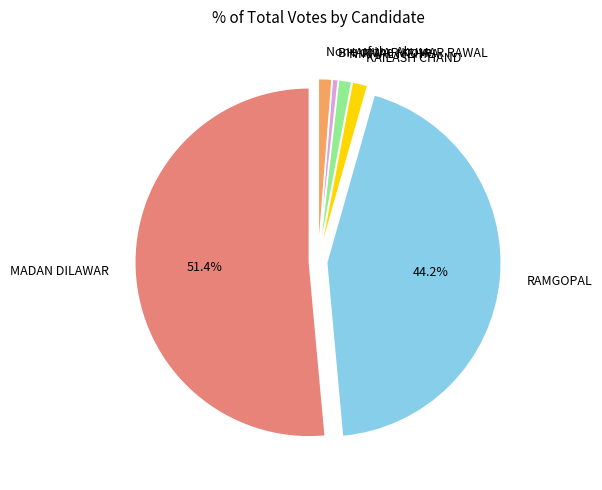

To the nearest percent, what is the difference between the RAMGOPAL and BHANWAR KUMAR RAWAL slice percentages?

44%